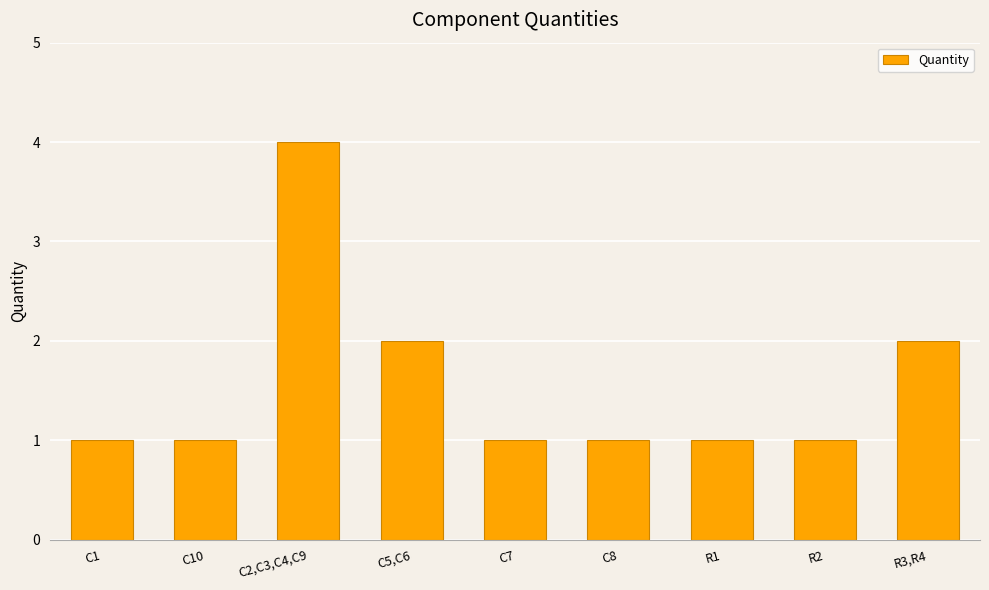

What is the sum of all values?

14